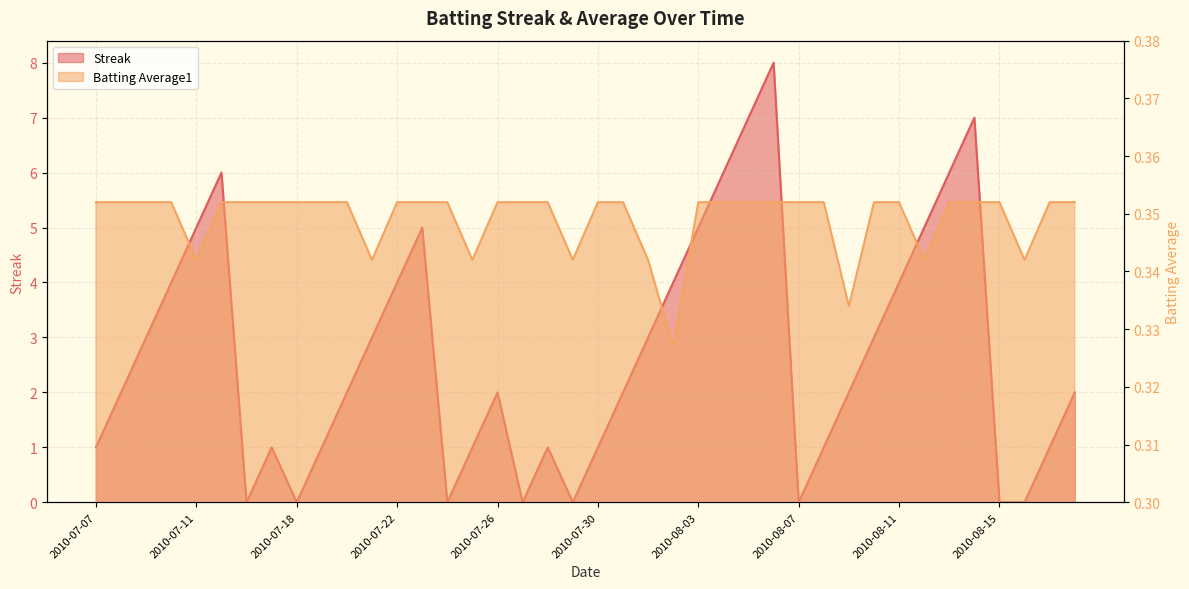

How many lines are shown in the chart?

2